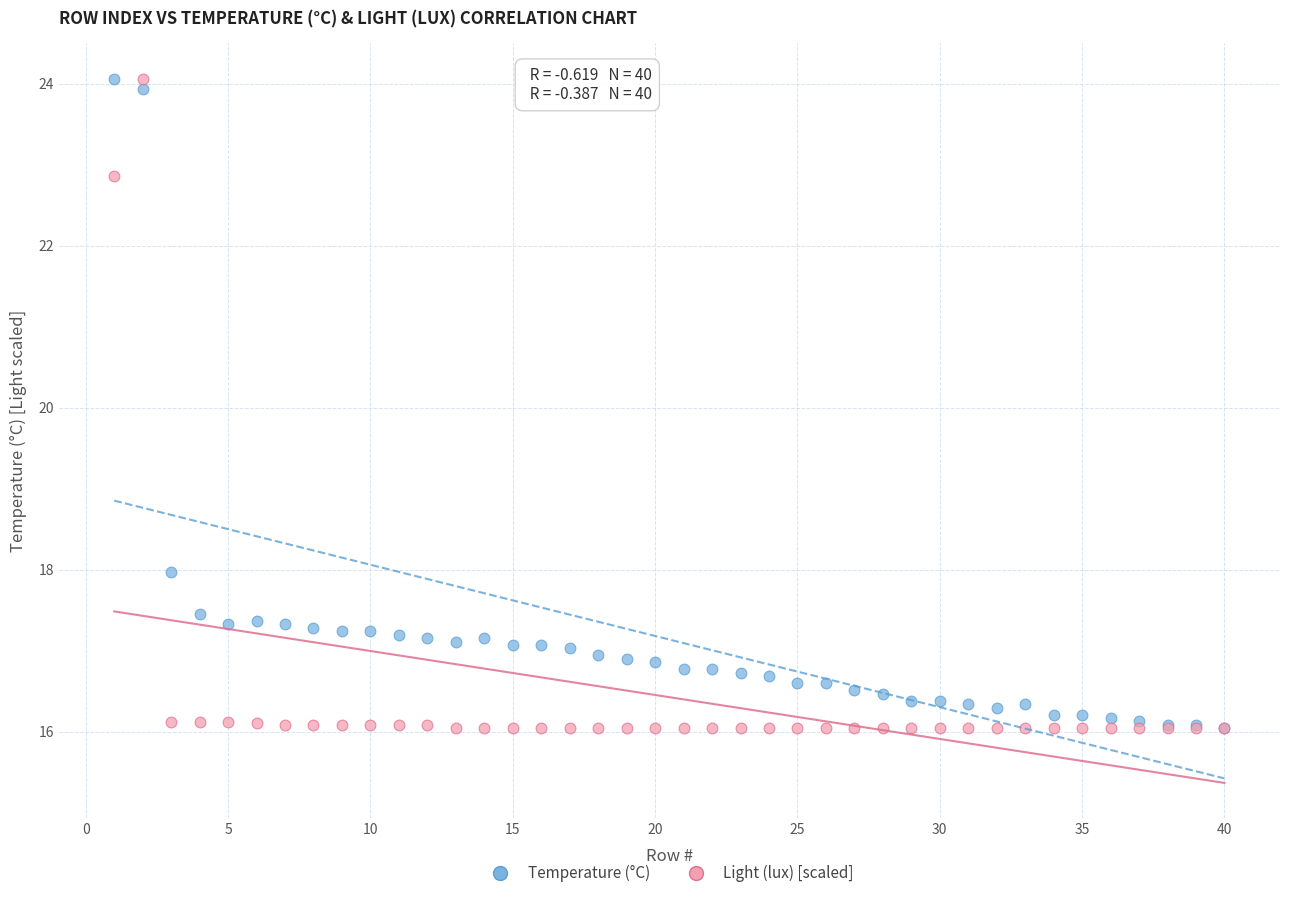

In the Light (lux) [scaled] series, what Y value is closest to 20?

22.9